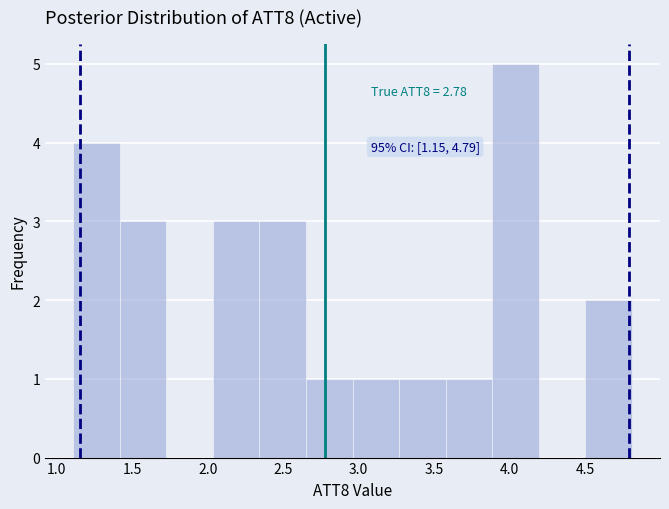

Which range on the x-axis has the tallest bar?

3.90 to 4.20